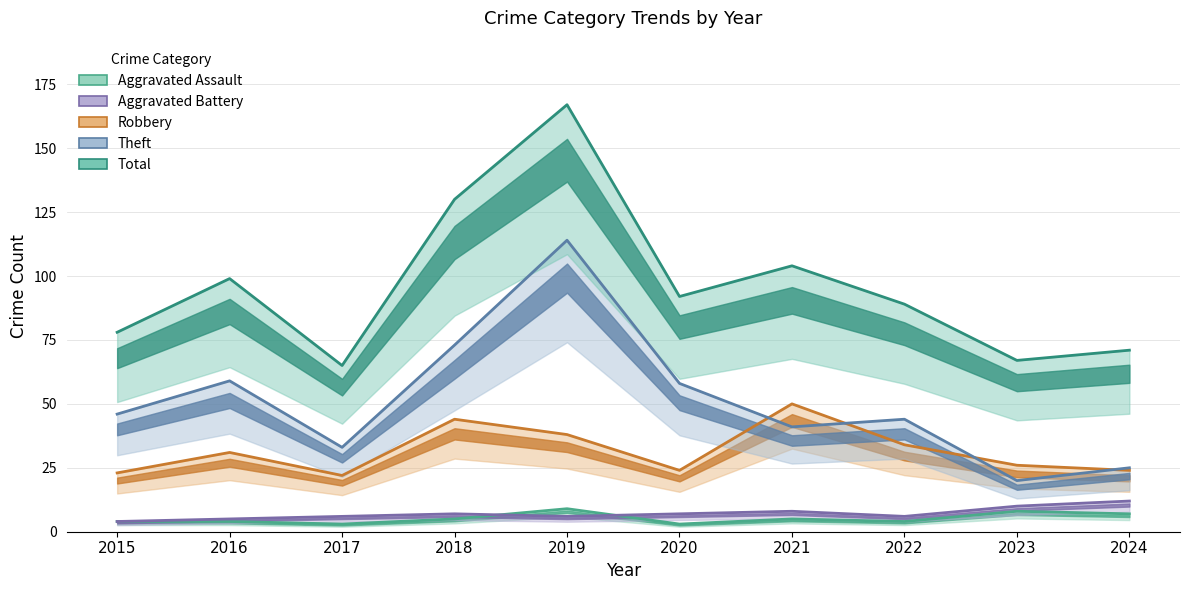

What is the difference between the second highest and second lowest values in the Theft series?

48